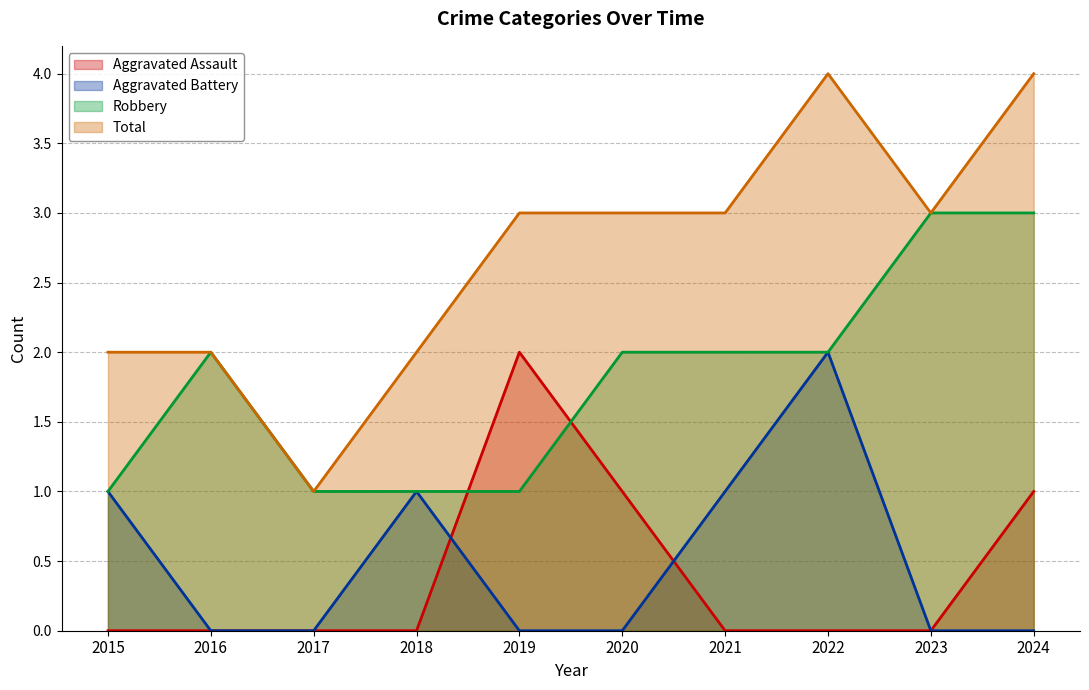

At 2024, list the series in order from smallest to largest.

Aggravated Battery, Aggravated Assault, Robbery, Total